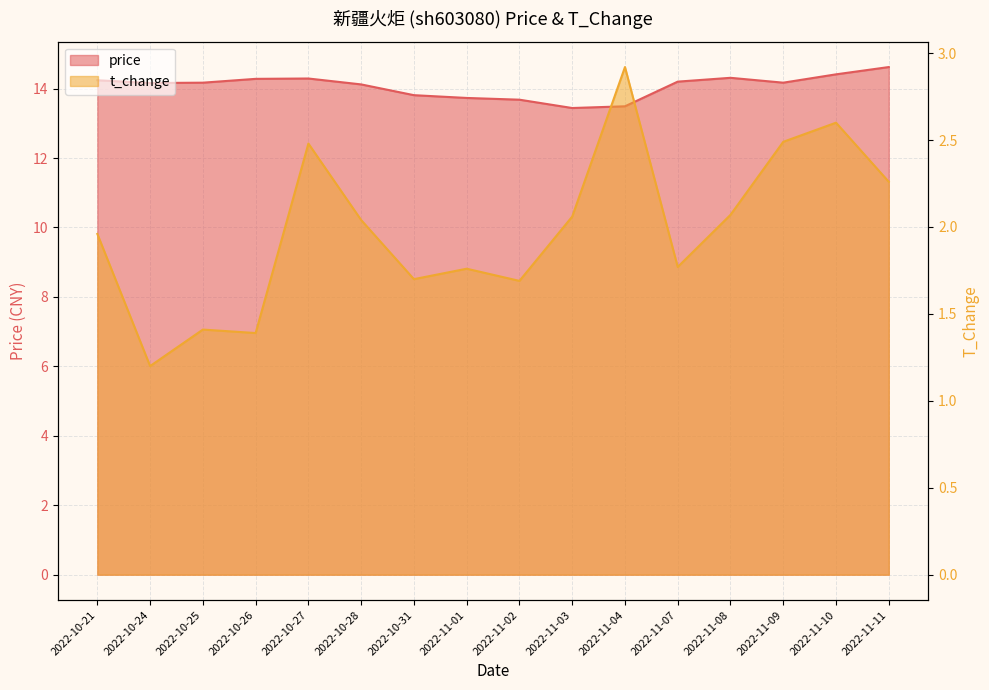

Reading left to right, what are all the values shown in this chart?

price: 14.2	14.2	14.2	14.3	14.3	14.1	13.8	13.7	13.7	13.4	13.5	14.2	14.3	14.2	14.4	14.6
t_change: 2.0	1.2	1.4	1.4	2.5	2.0	1.7	1.8	1.7	2.1	2.9	1.8	2.1	2.5	2.6	2.3